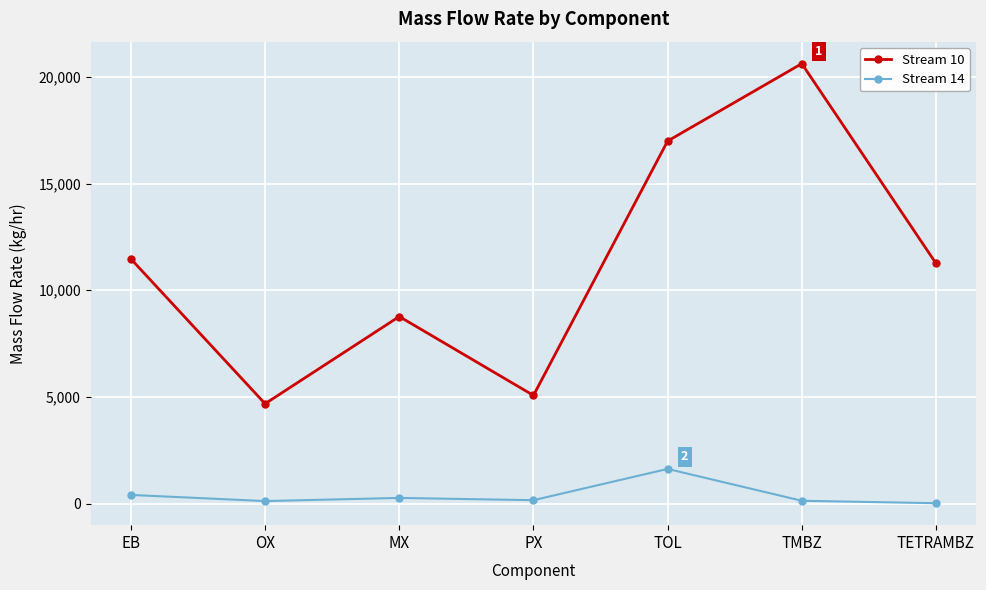

True or false: Stream 10 and Stream 14 intersect in this chart.

False